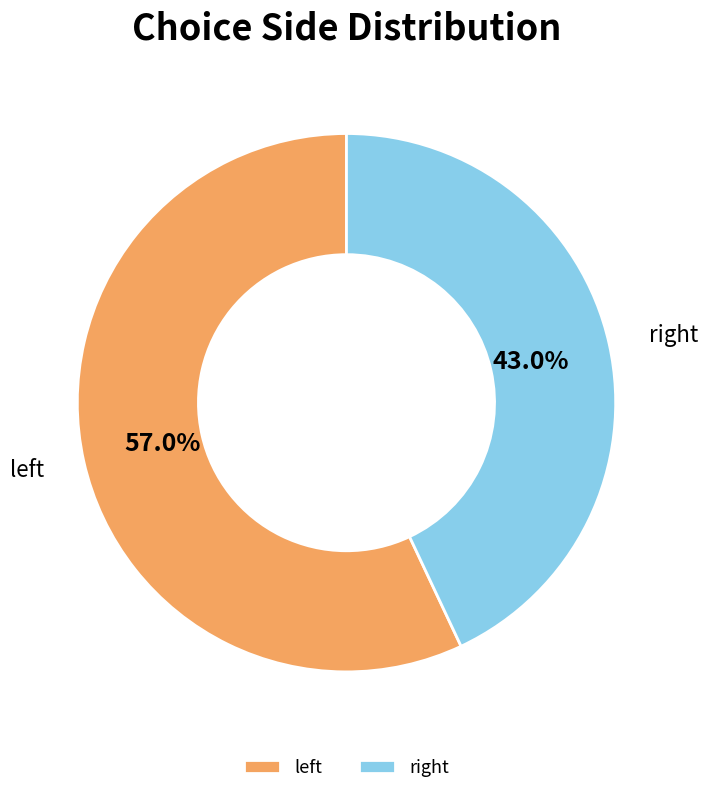

Count the number of slices in the pie.

2